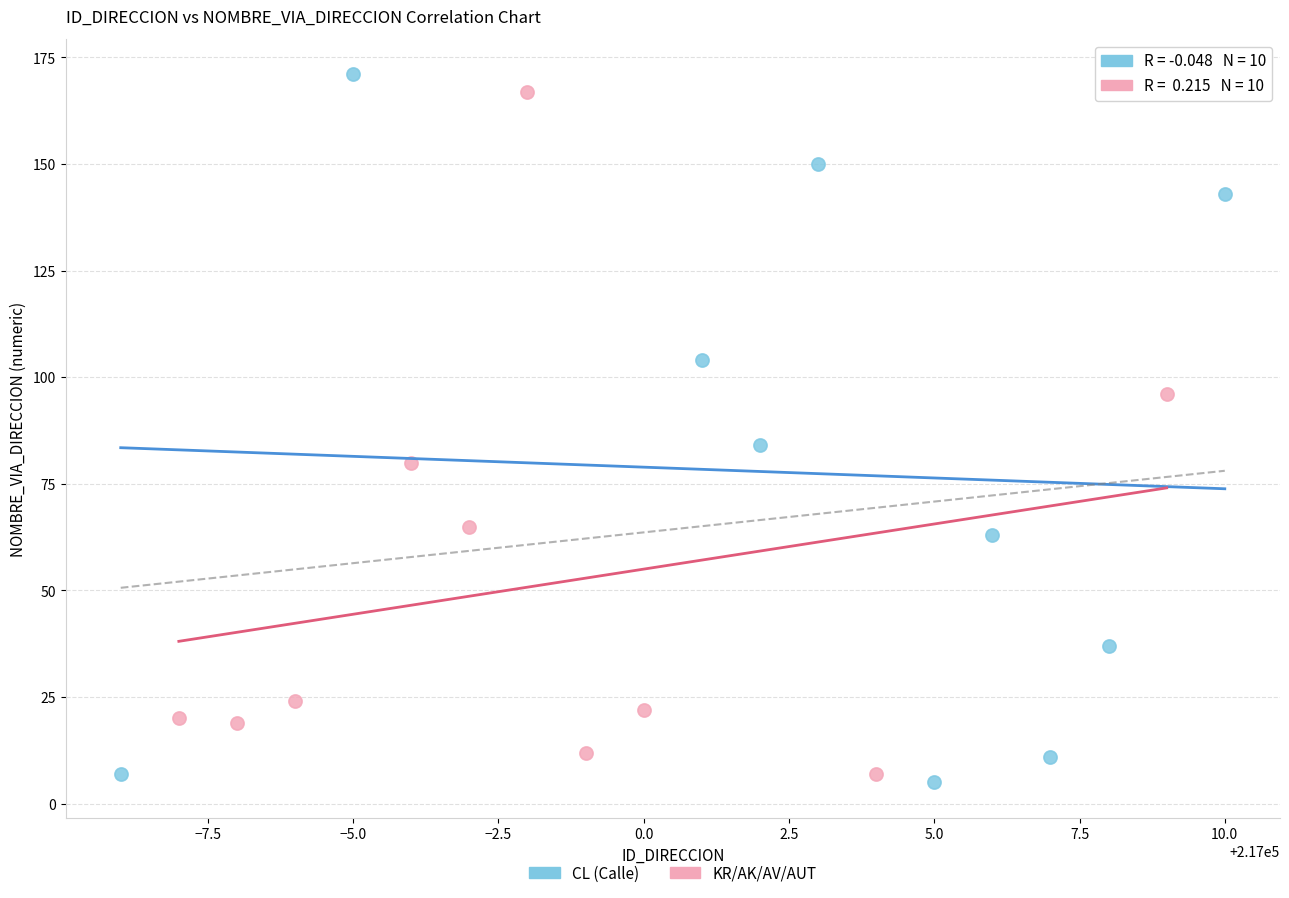

What are all the series names shown in the legend?

CL (Calle), KR/AK/AV/AUT